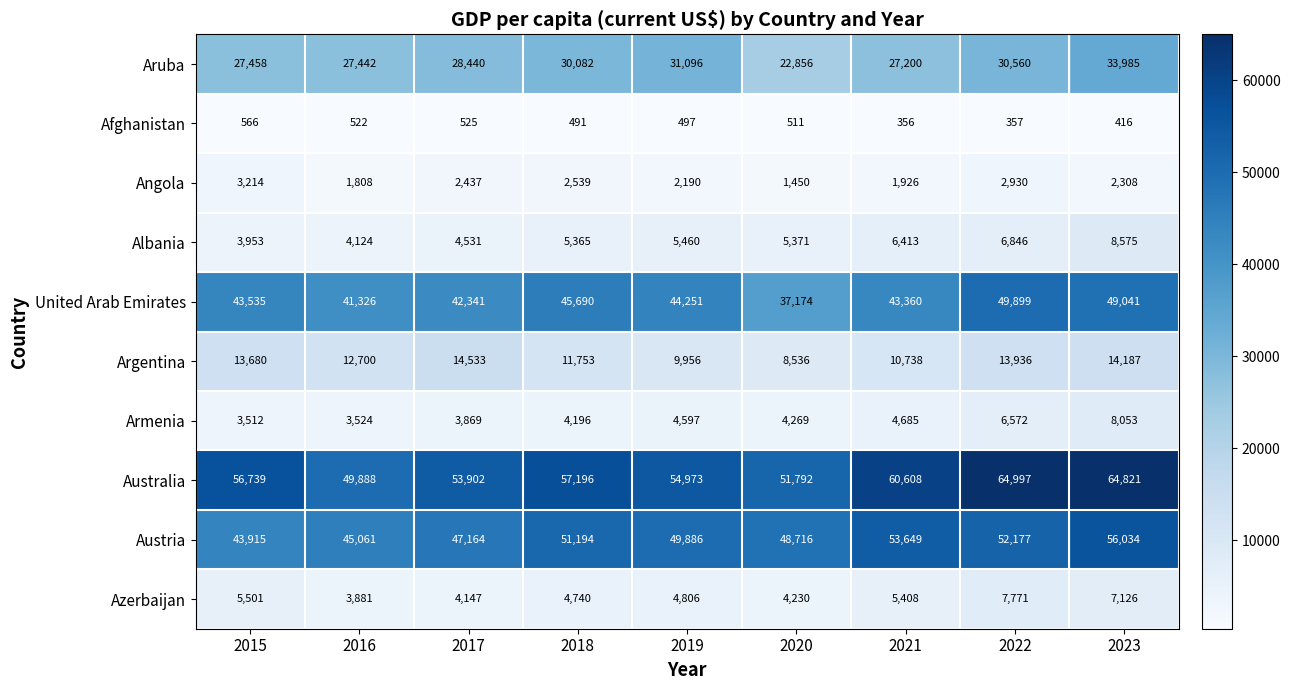

Which series has the widest spread of values?

Australia